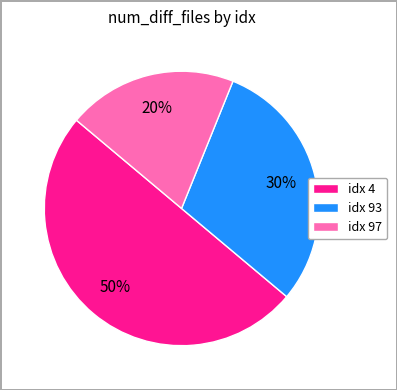

True or false: idx 93 accounts for 30% of the total.

True